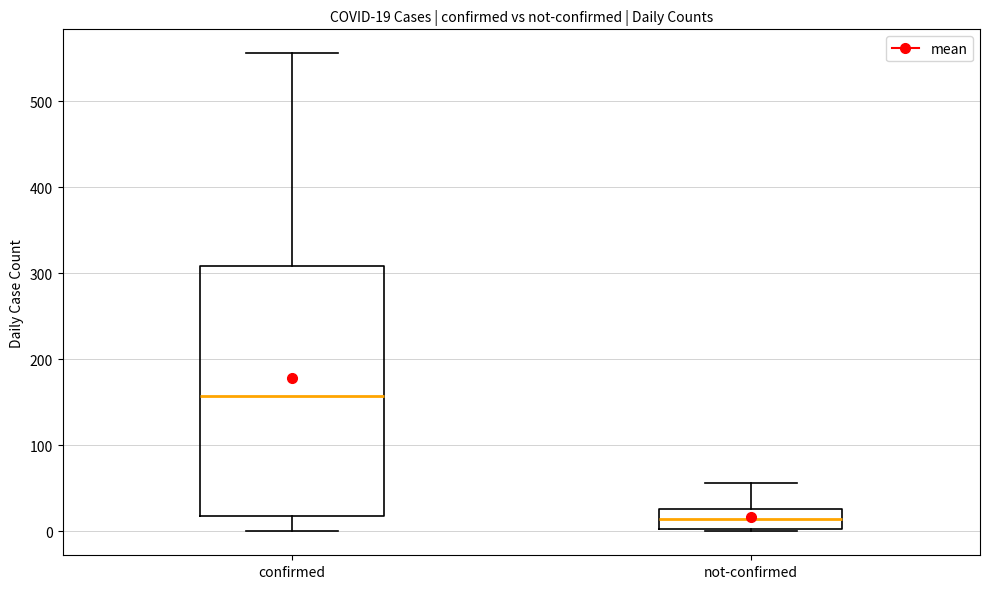

Which box's median line is the lowest?

not-confirmed